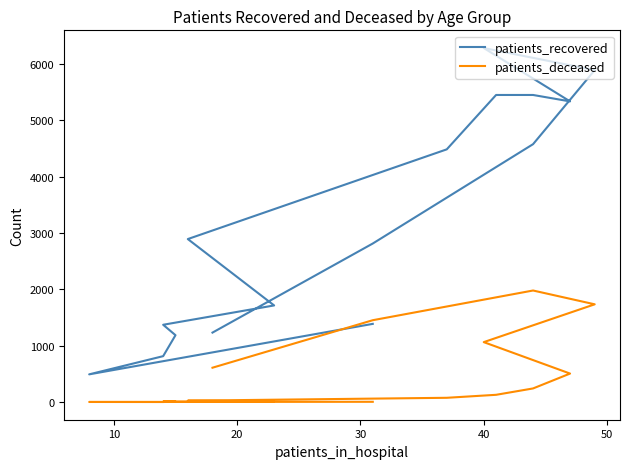

What is the sum of all patients_deceased values?

7873